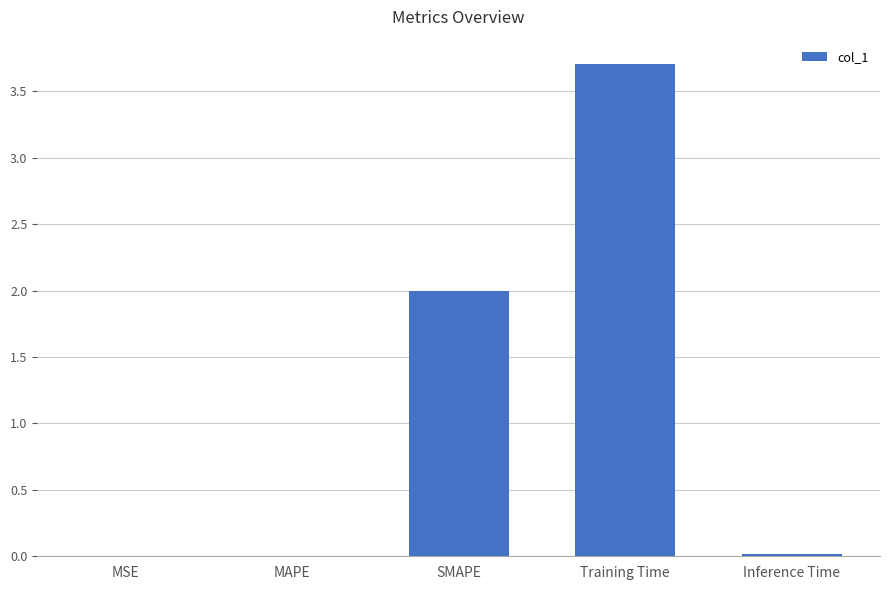

True or false: the data shows 0.0 at MSE.

True